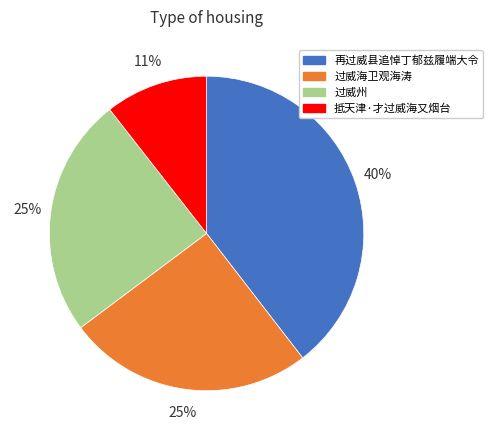

To the nearest percent, what is the difference between the largest and smallest slice percentages?

29%